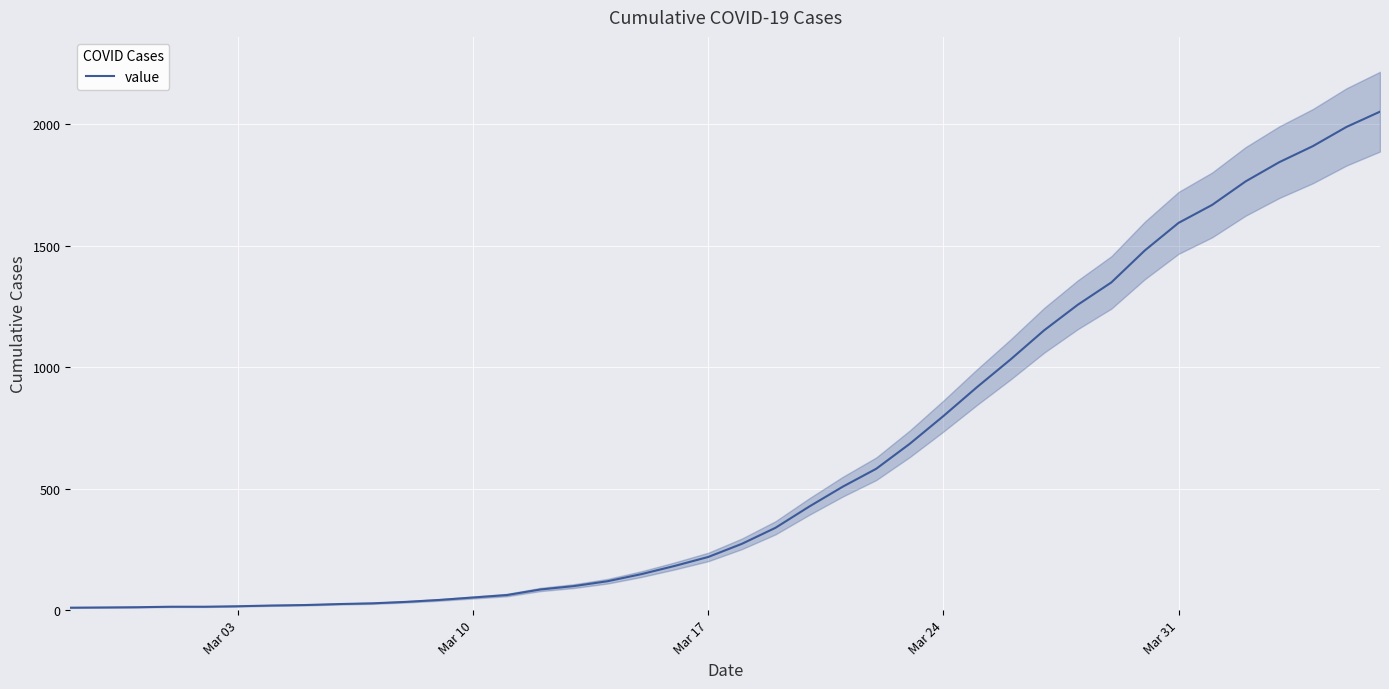

How many lines are shown in the chart?

1